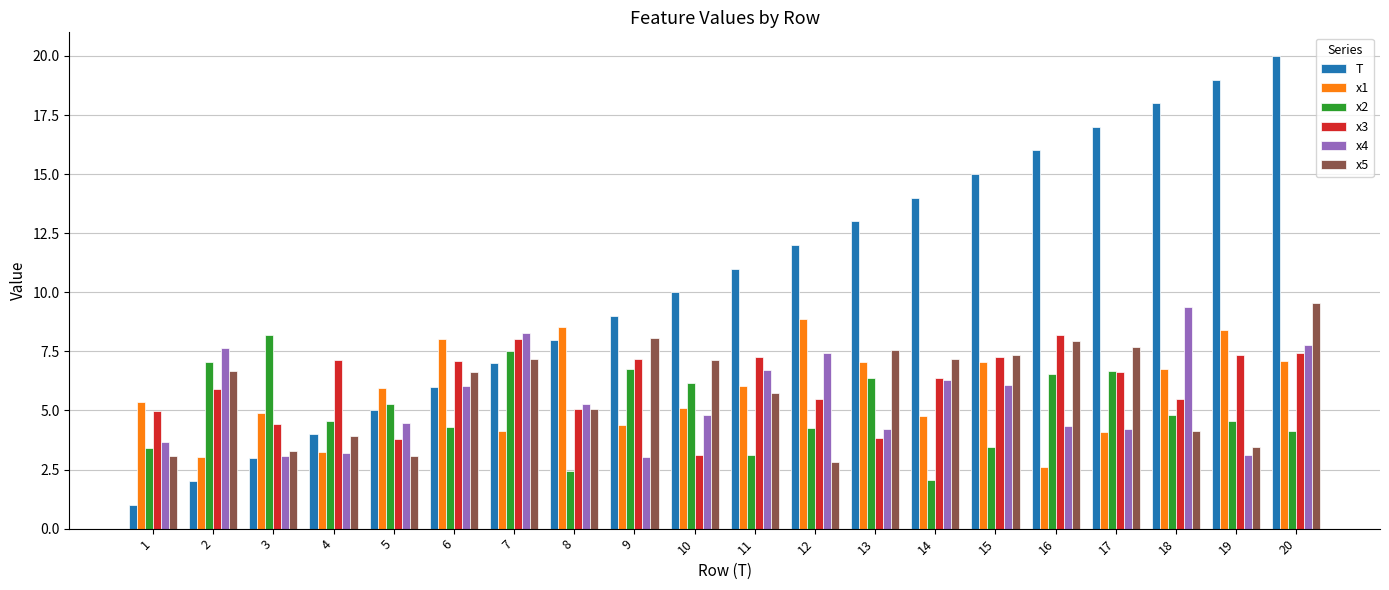

What is the difference between the second highest and minimum values in the x2 series?

5.5